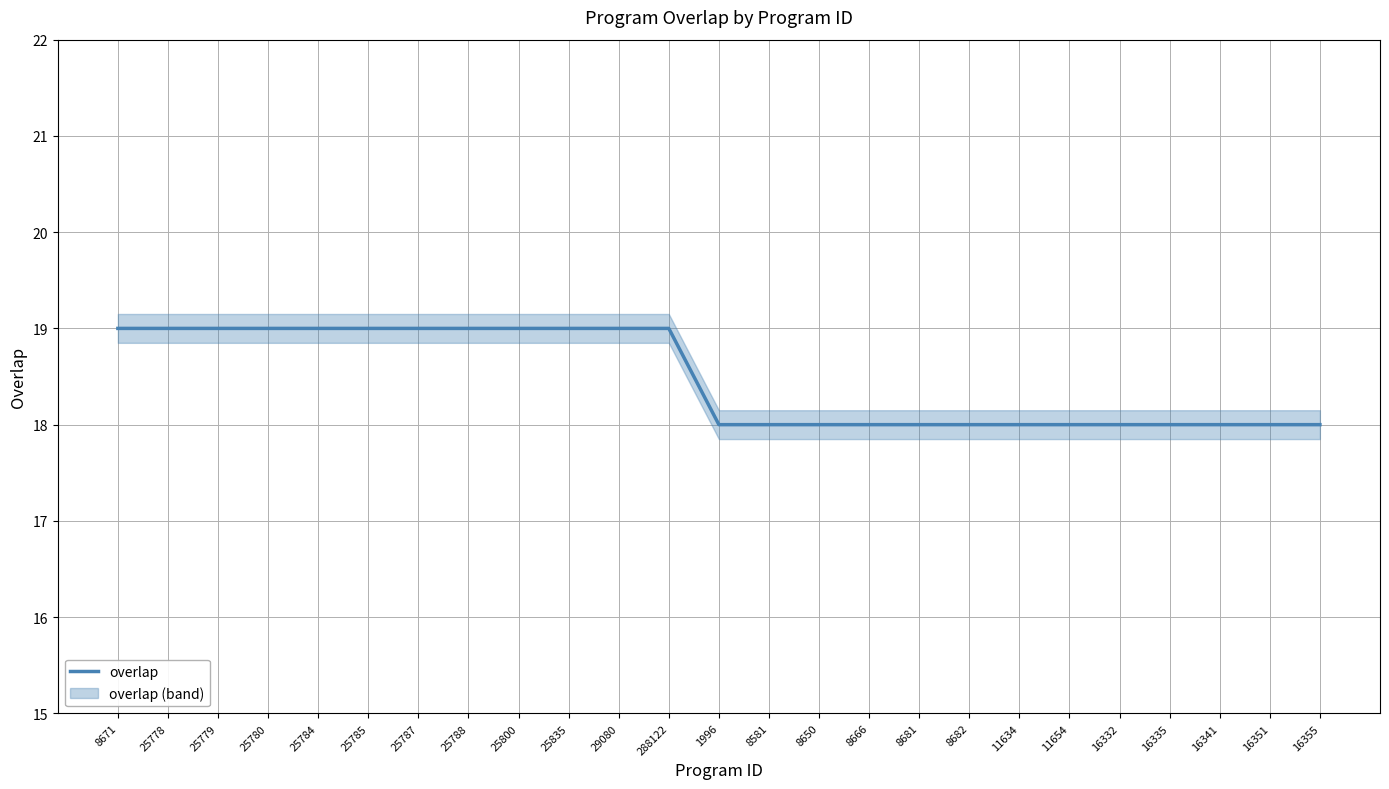

Which label corresponds to the largest value in the chart?

8671